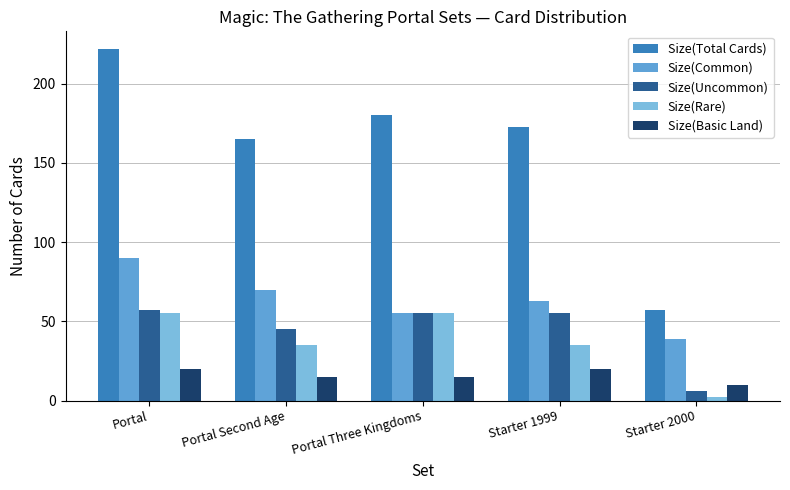

Reading left to right, transcribe all the data shown in this chart.

Size(Total Cards): Portal=222	Portal Second Age=165	Portal Three Kingdoms=180	Starter 1999=173	Starter 2000=57
Size(Common): Portal=90	Portal Second Age=70	Portal Three Kingdoms=55	Starter 1999=63	Starter 2000=39
Size(Uncommon): Portal=57	Portal Second Age=45	Portal Three Kingdoms=55	Starter 1999=55	Starter 2000=6
Size(Rare): Portal=55	Portal Second Age=35	Portal Three Kingdoms=55	Starter 1999=35	Starter 2000=2
Size(Basic Land): Portal=20	Portal Second Age=15	Portal Three Kingdoms=15	Starter 1999=20	Starter 2000=10